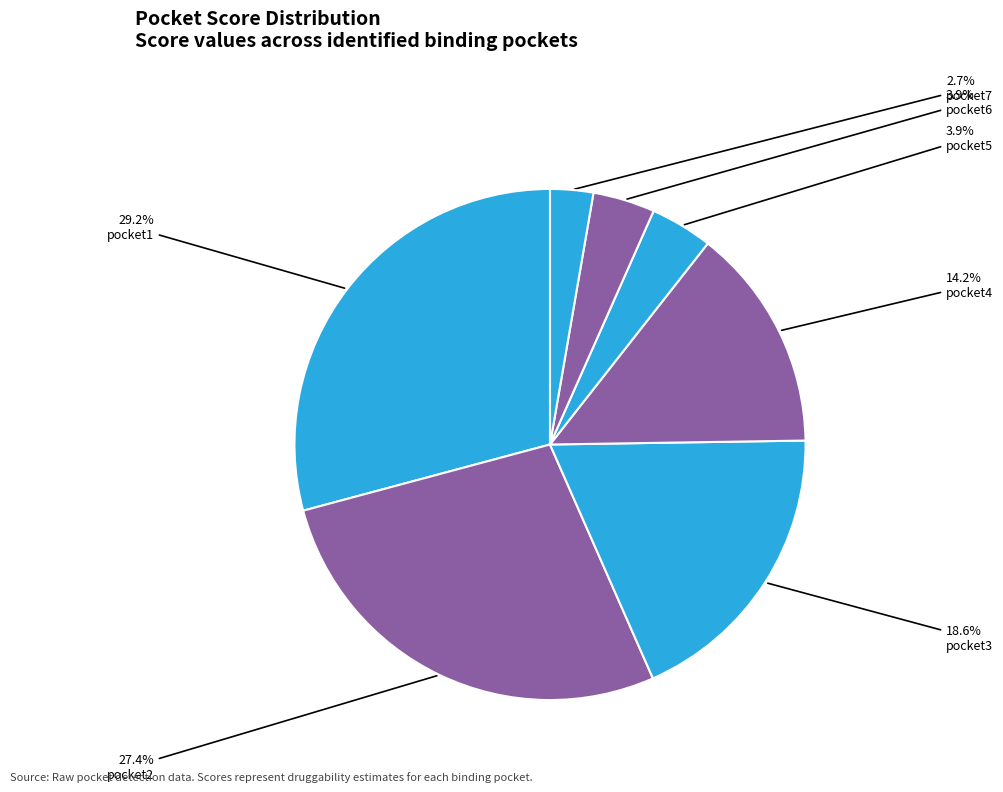

Is pocket6 the majority of the pie?

No